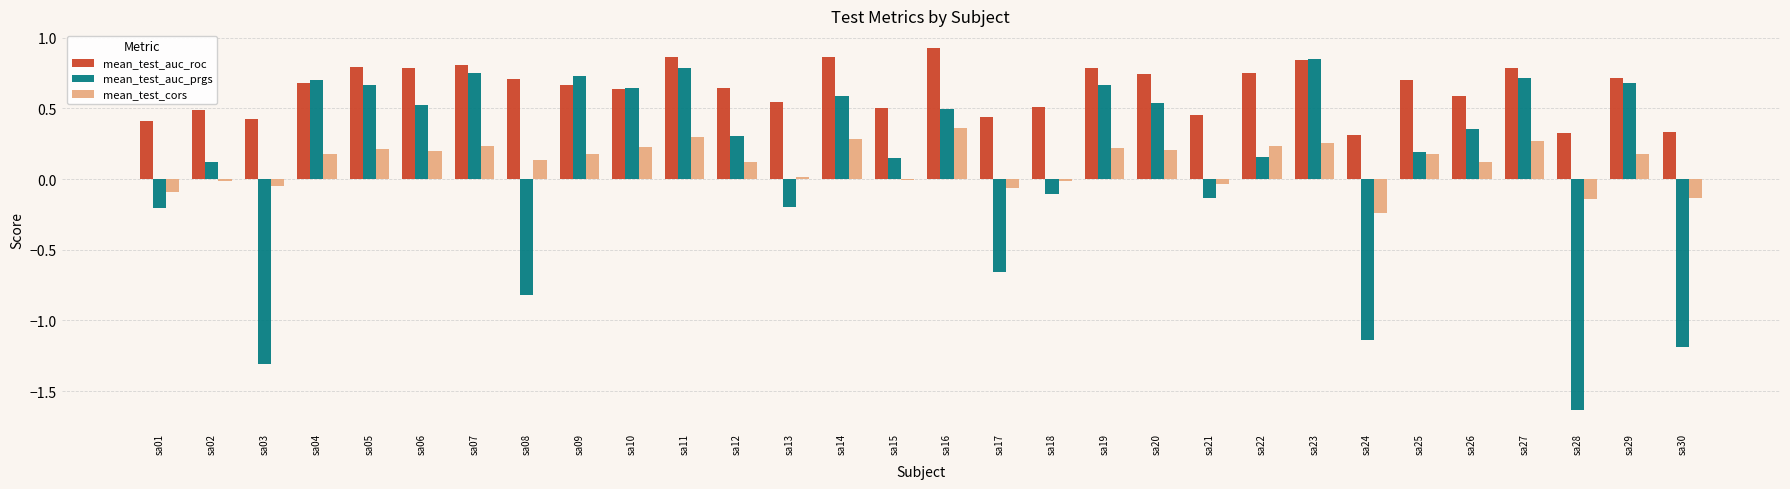

True or false: mean_test_auc_prgs has a value of -0.7 at sa30.

False